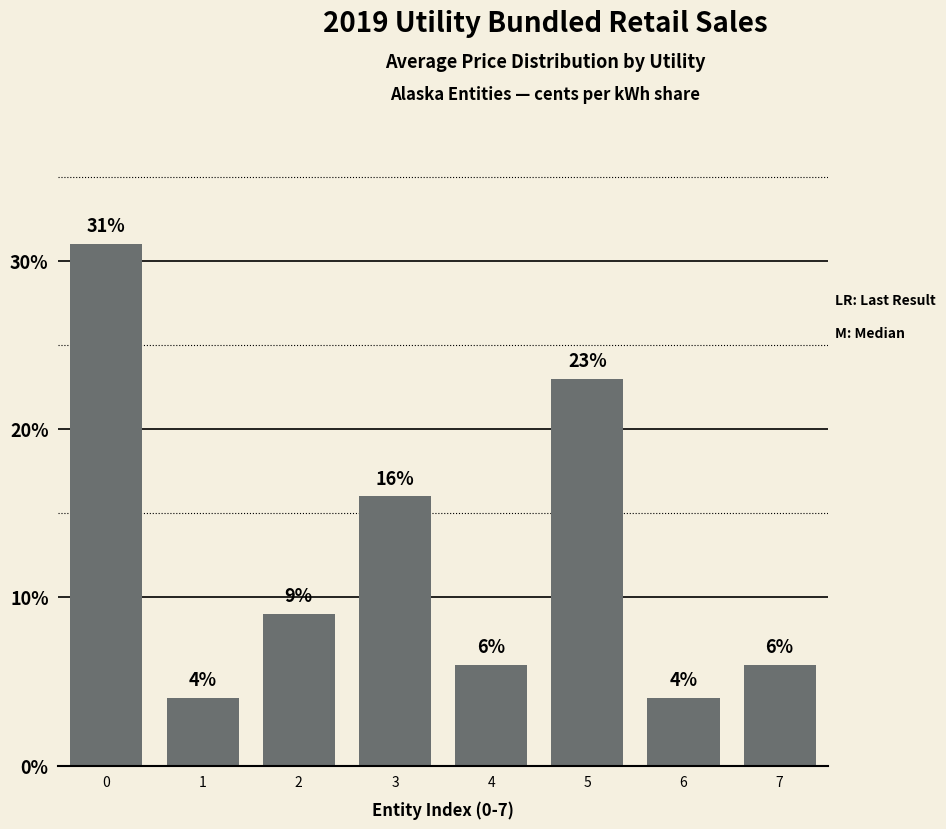

What is the value of the 6th bar from the left?

23